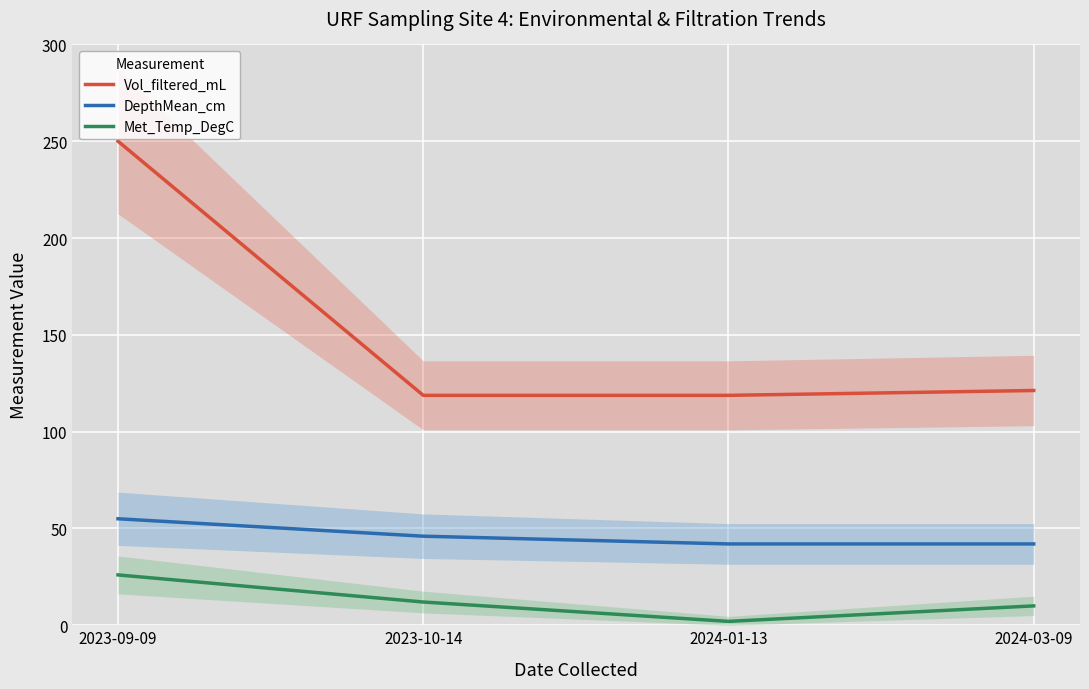

What is the difference between the highest and lowest values at 2023-09-09?

224.0